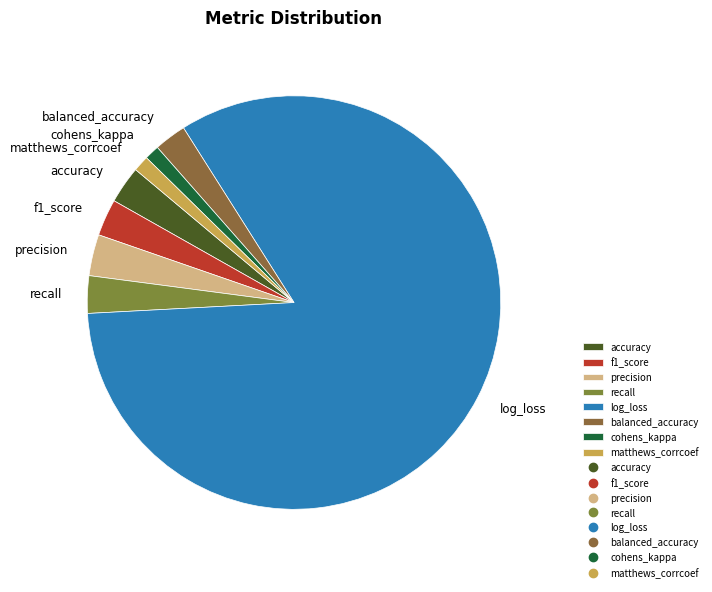

Which slice represents more than half of the pie?

log_loss